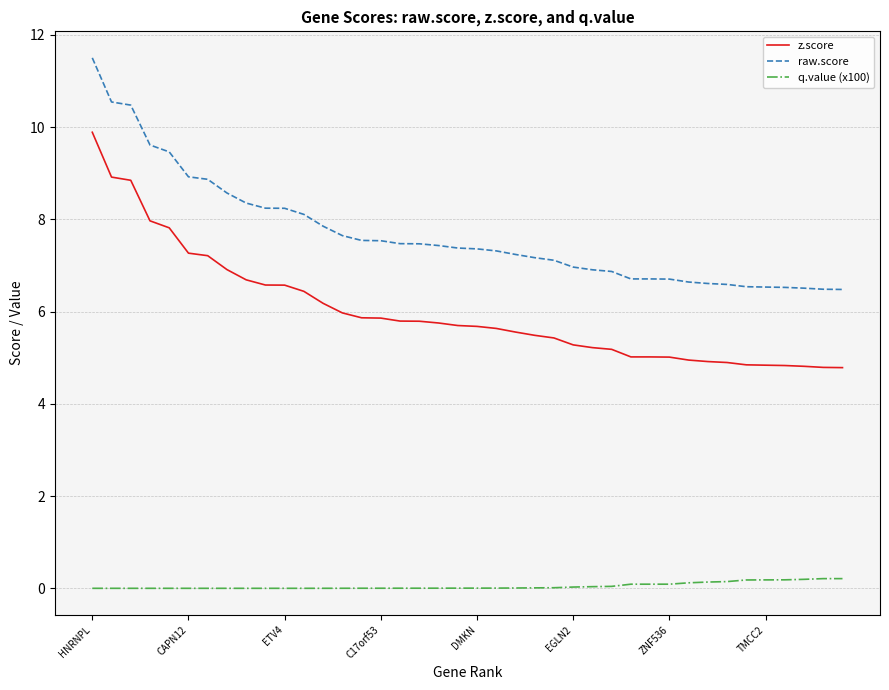

What is the greatest value displayed?

11.5